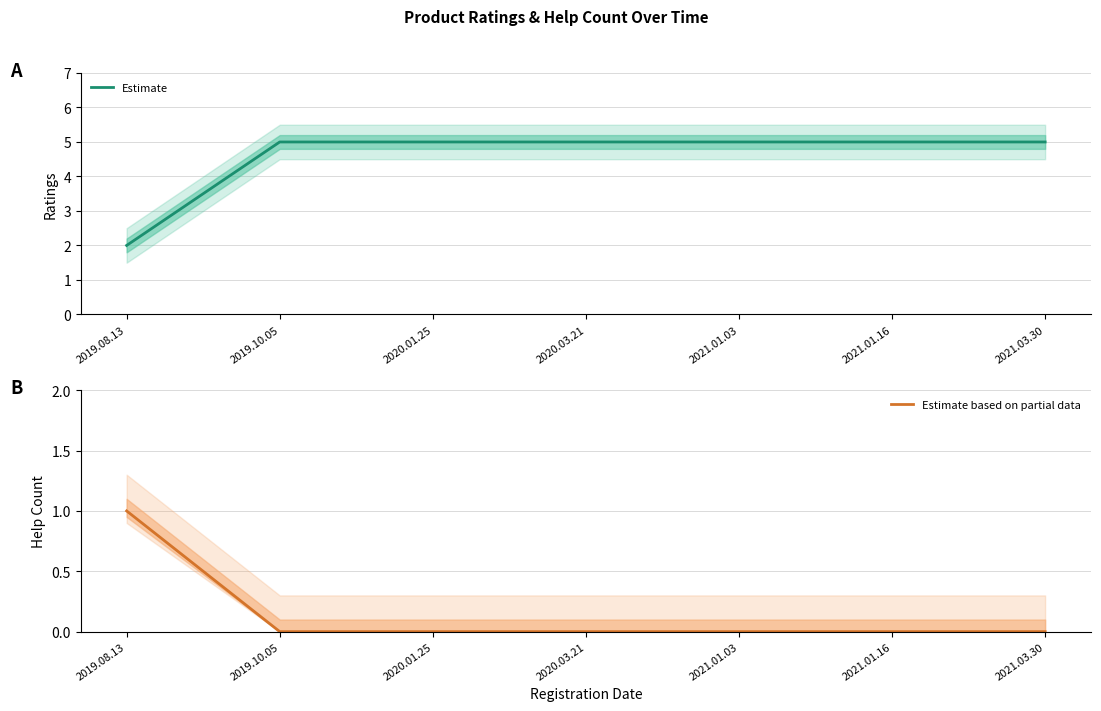

Count the number of data series in this chart.

2